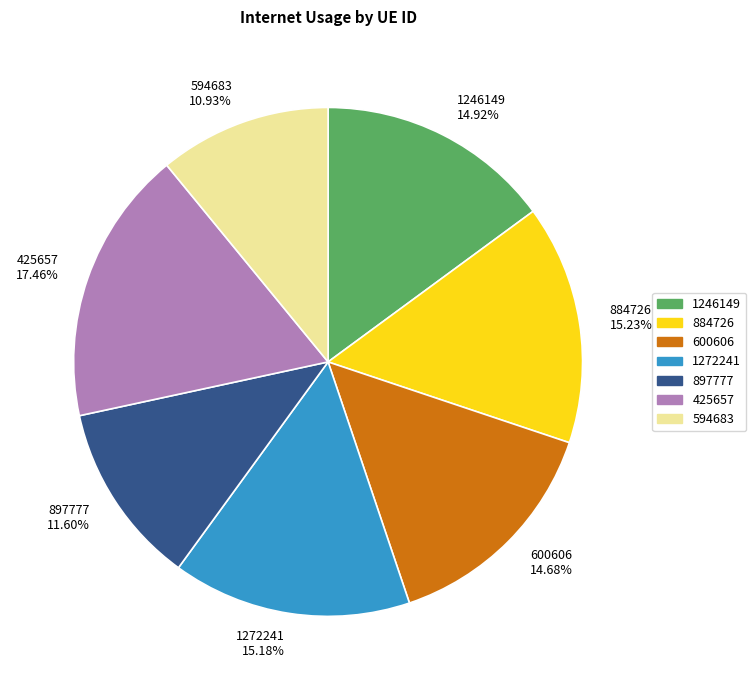

What percentage is NOT represented by 600606?

85.3%